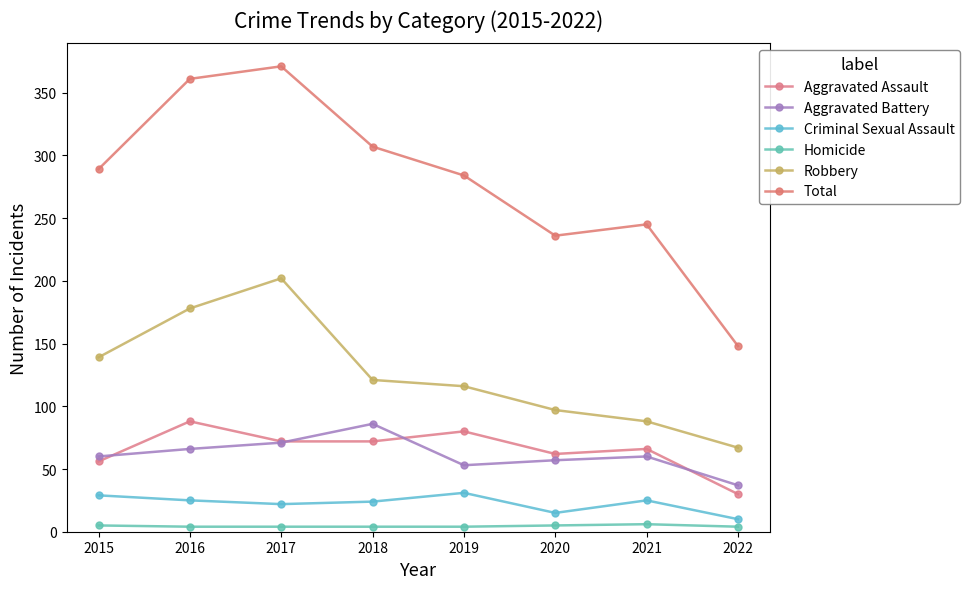

Which series has the largest range (max minus min)?

Total